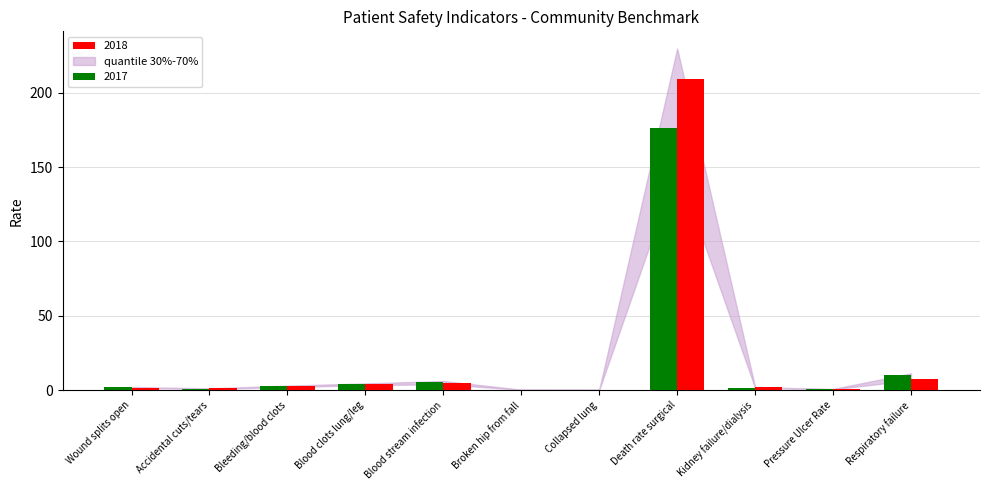

What is the sum of all 2018 values?

233.9